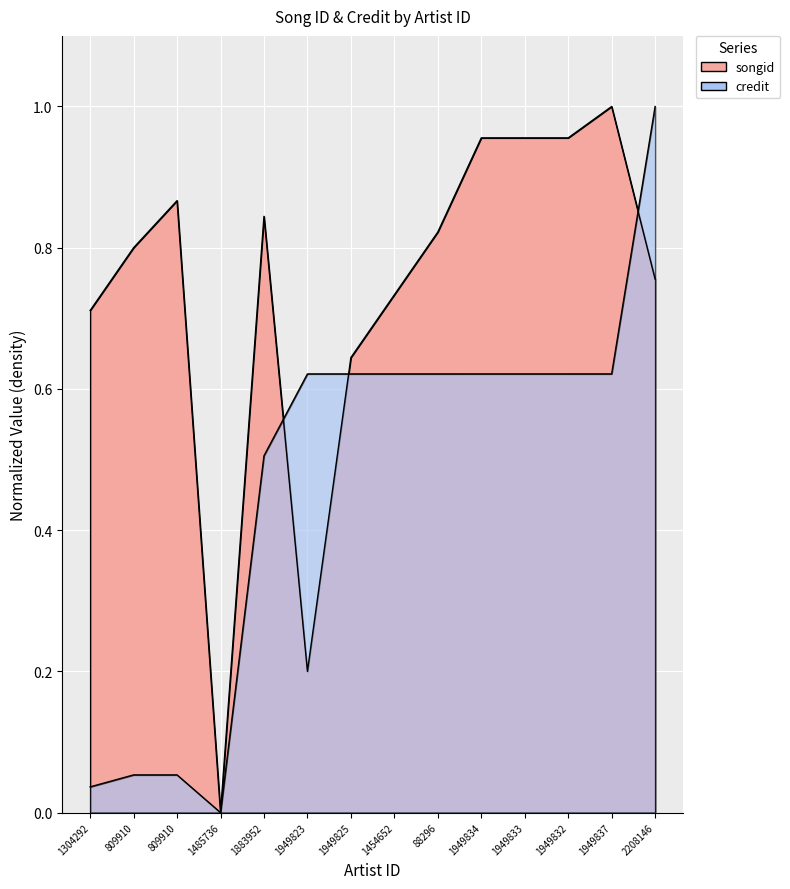

Does the chart display data point markers on the line(s)?

No